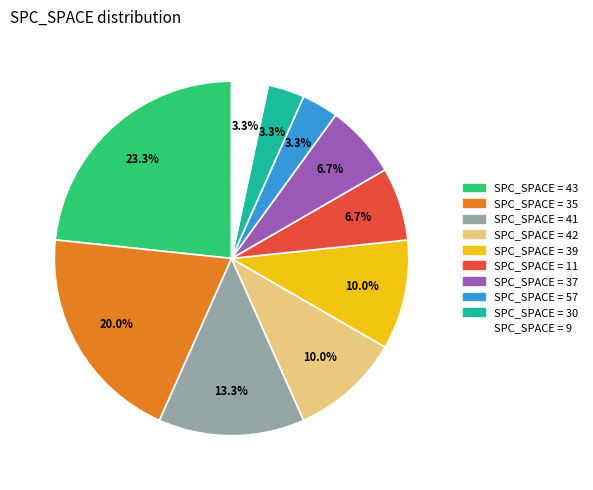

Count the number of slices in the pie.

10